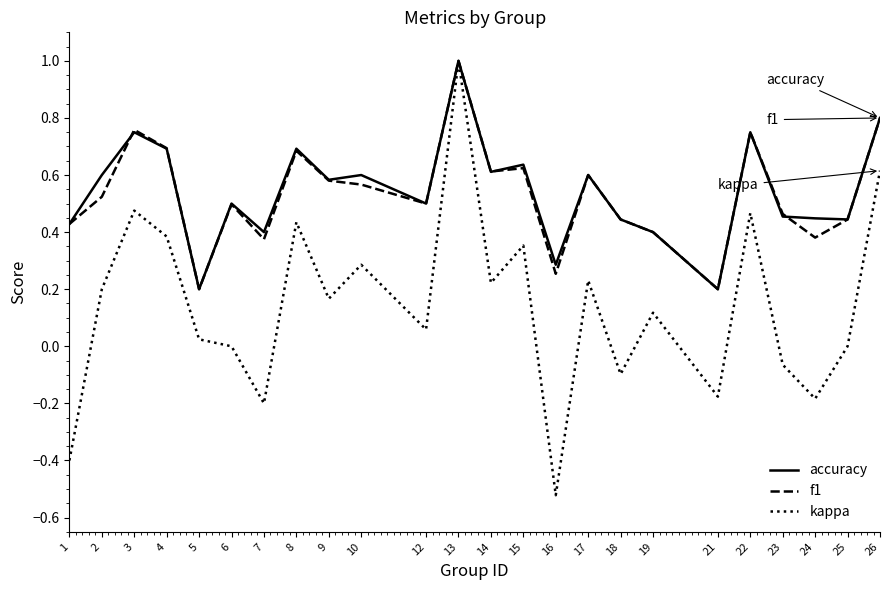

Is this an area chart (filled region under the line)?

No